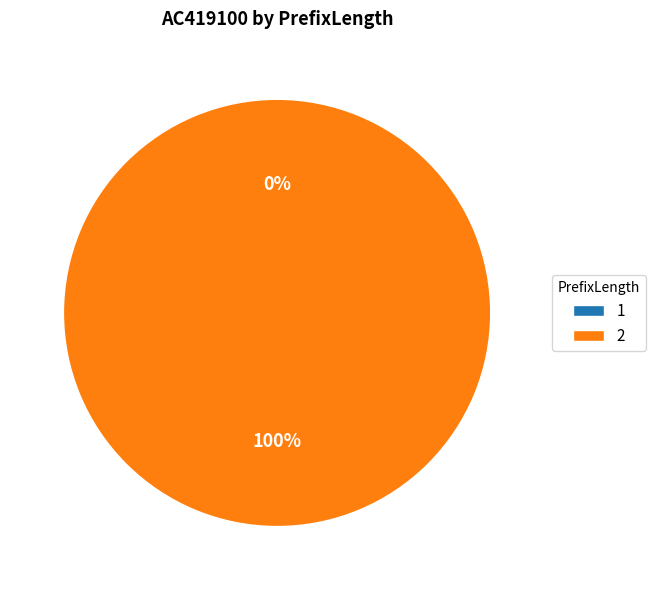

To the nearest percent, what percentage of the pie is 2?

100%